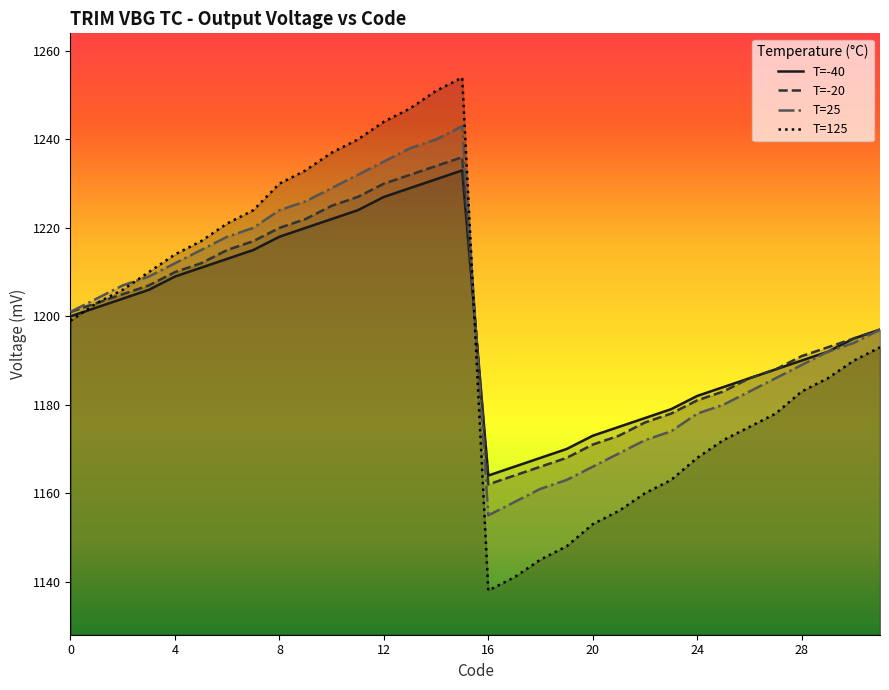

Where do T=125 and T=-20 first cross each other?

15 and 16